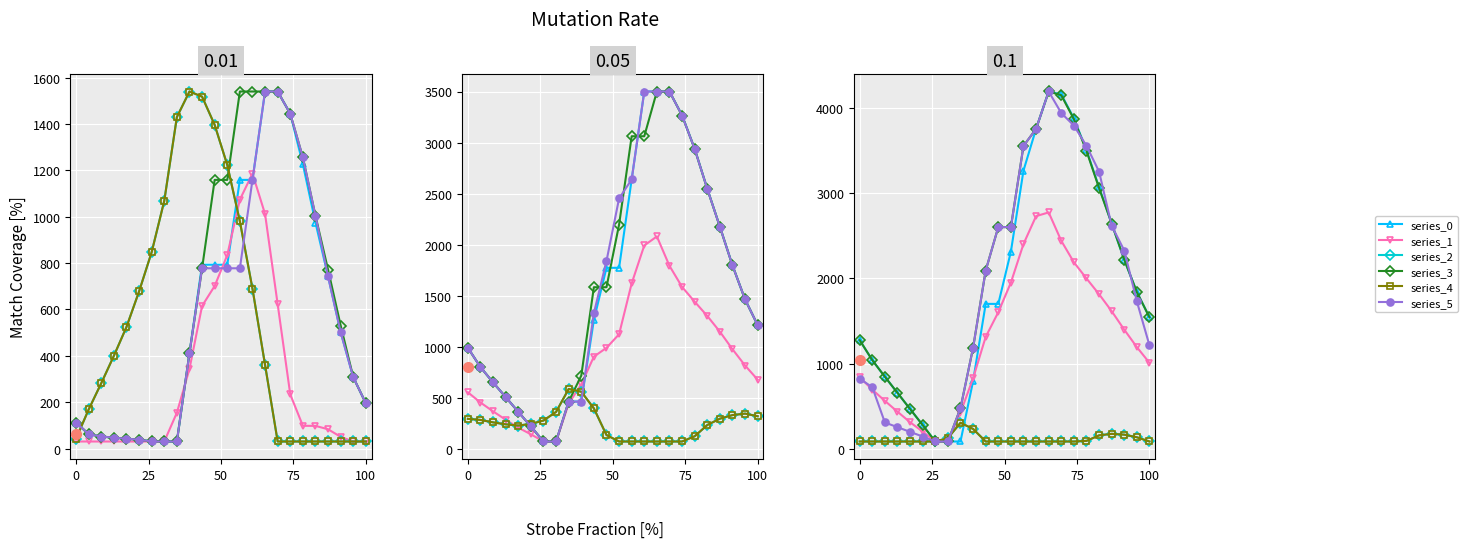

Which series ends up on top after the final intersection of series_0 and series_5?

series_0